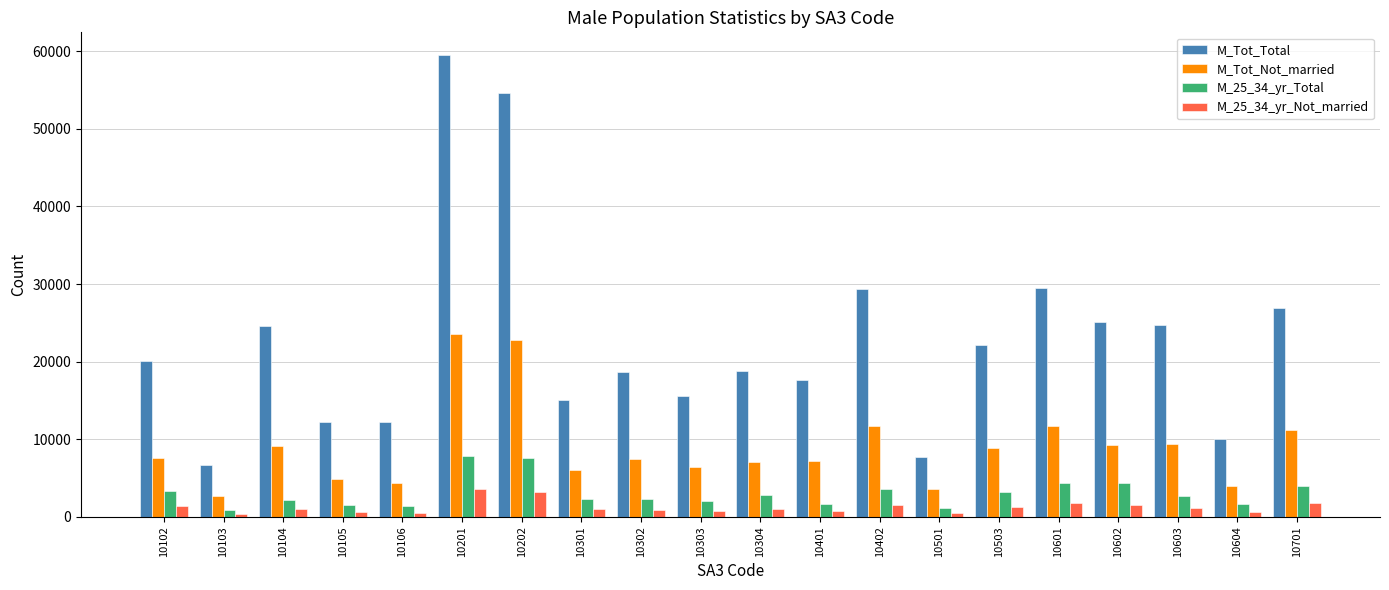

Rank the series by their maximum value, from lowest to highest.

M_25_34_yr_Not_married, M_25_34_yr_Total, M_Tot_Not_married, M_Tot_Total